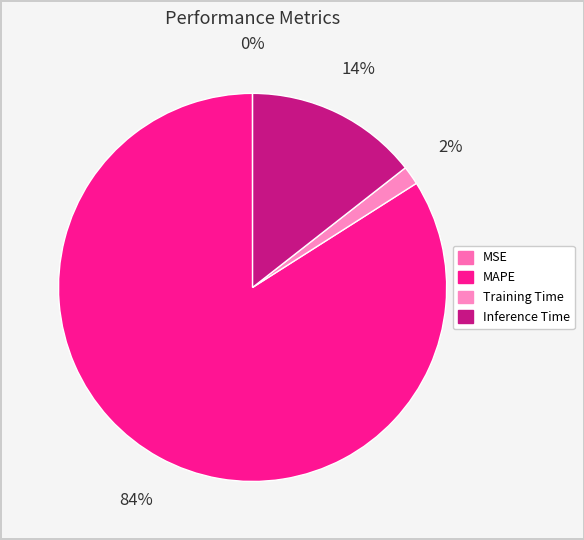

How many segments does this pie chart have?

4